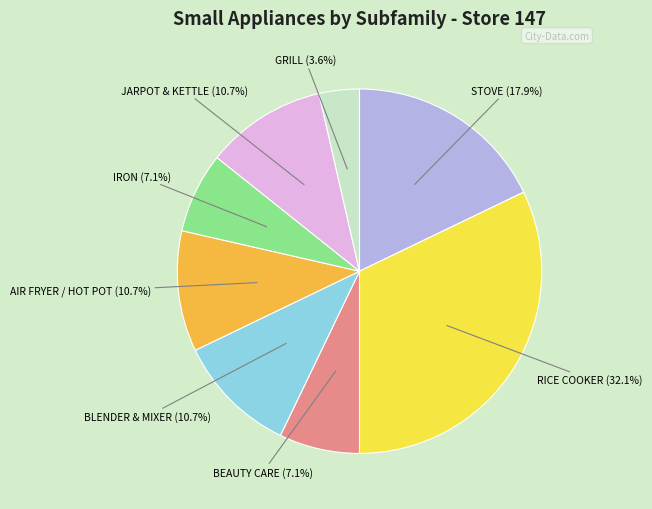

Is there a majority slice in this chart?

No